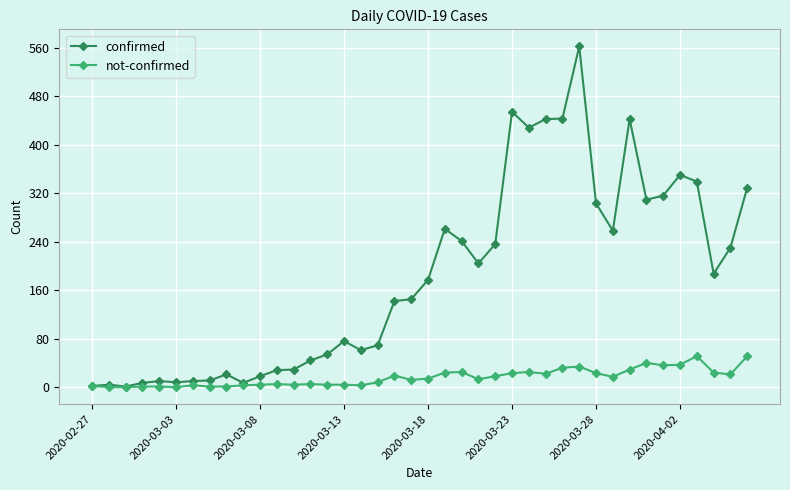

How many series are shown in this chart?

2